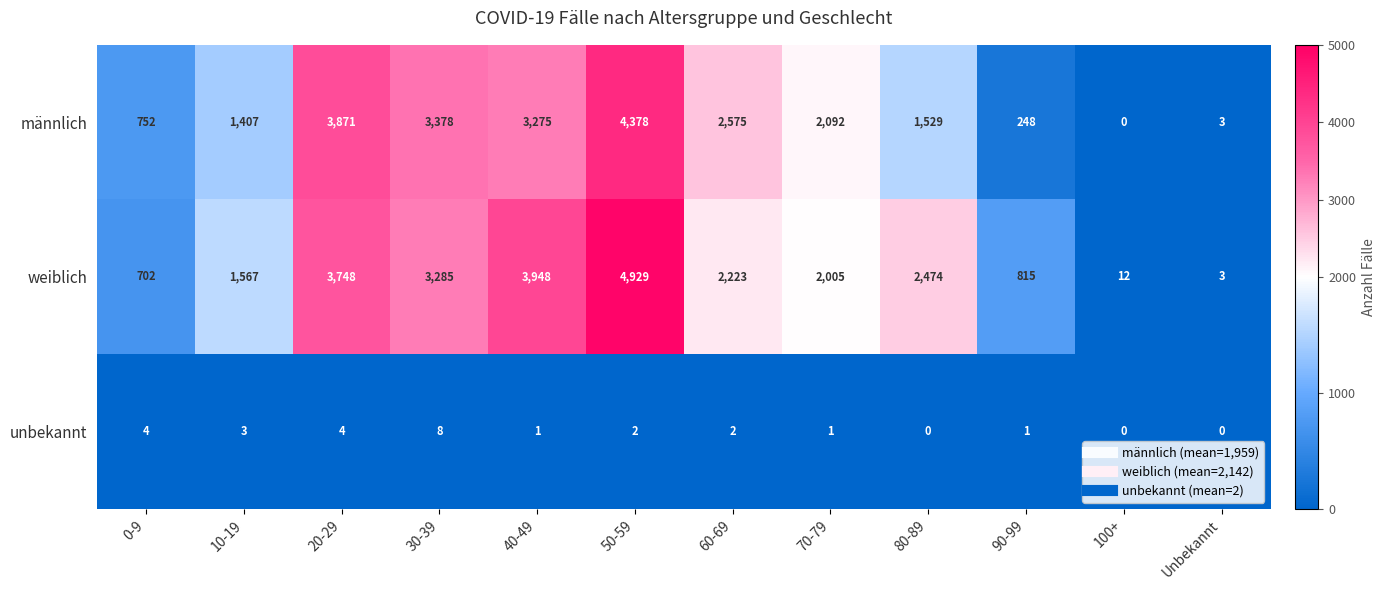

What is the total value across all series at 20-29?

7623